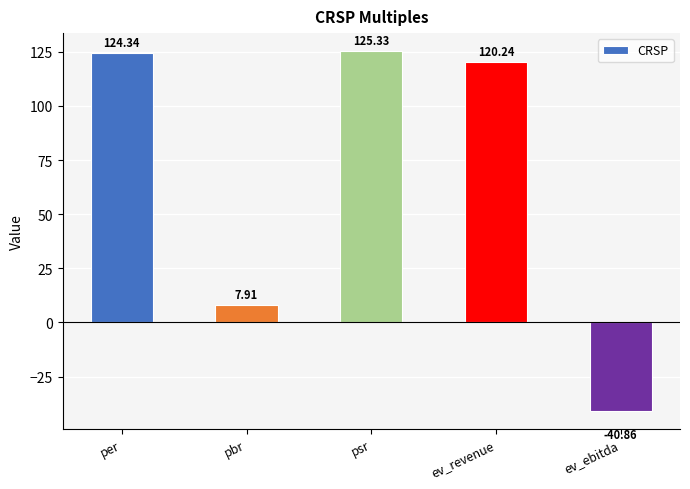

What is the difference between the maximum and minimum values?

166.2